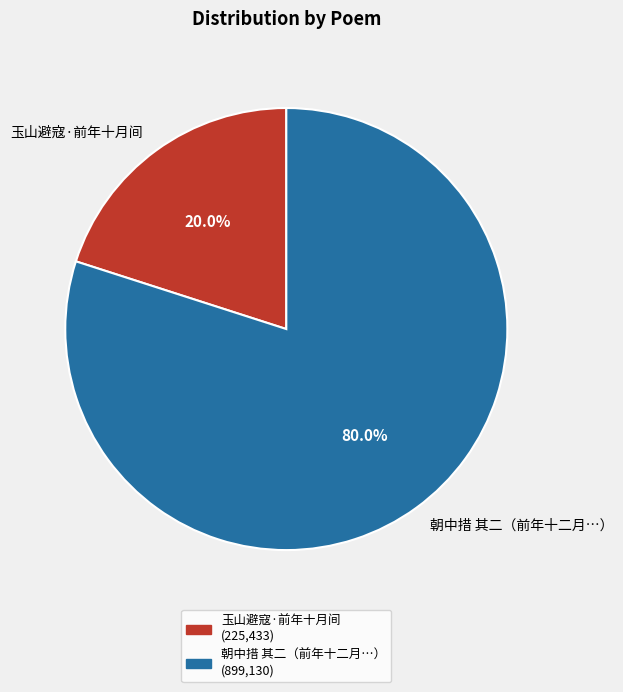

Does 玉山避寇·前年十月间 account for over 50% of the chart?

No